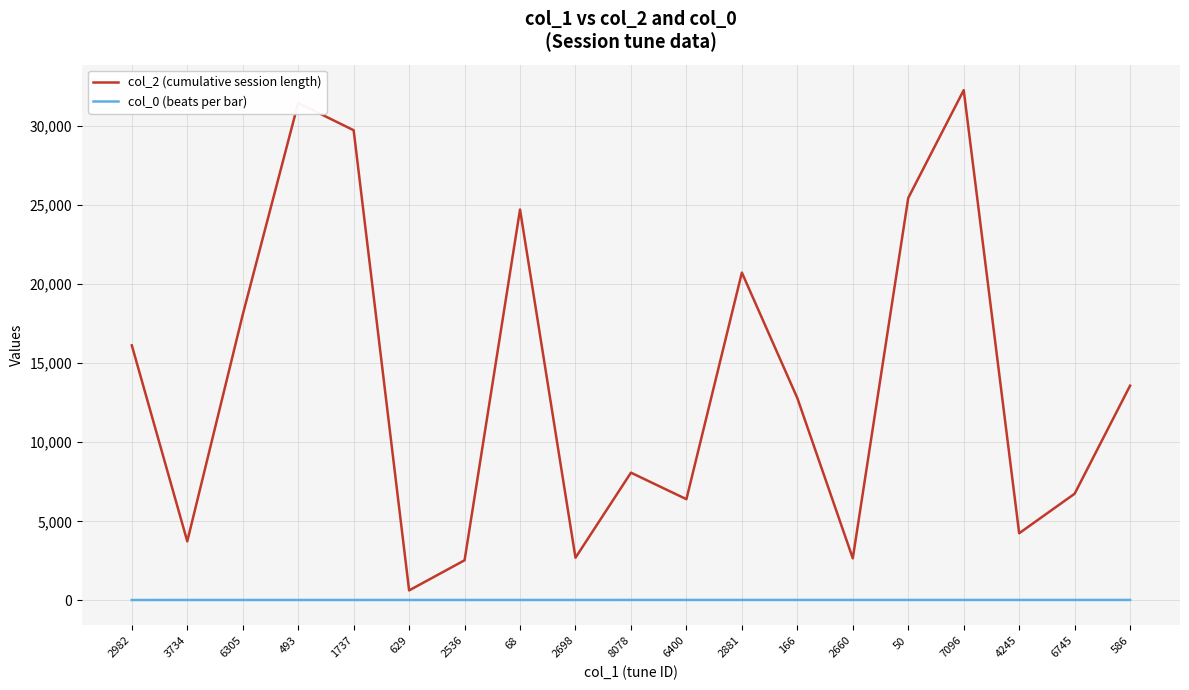

Which series has the widest spread of values?

col_2 (cumulative session length)